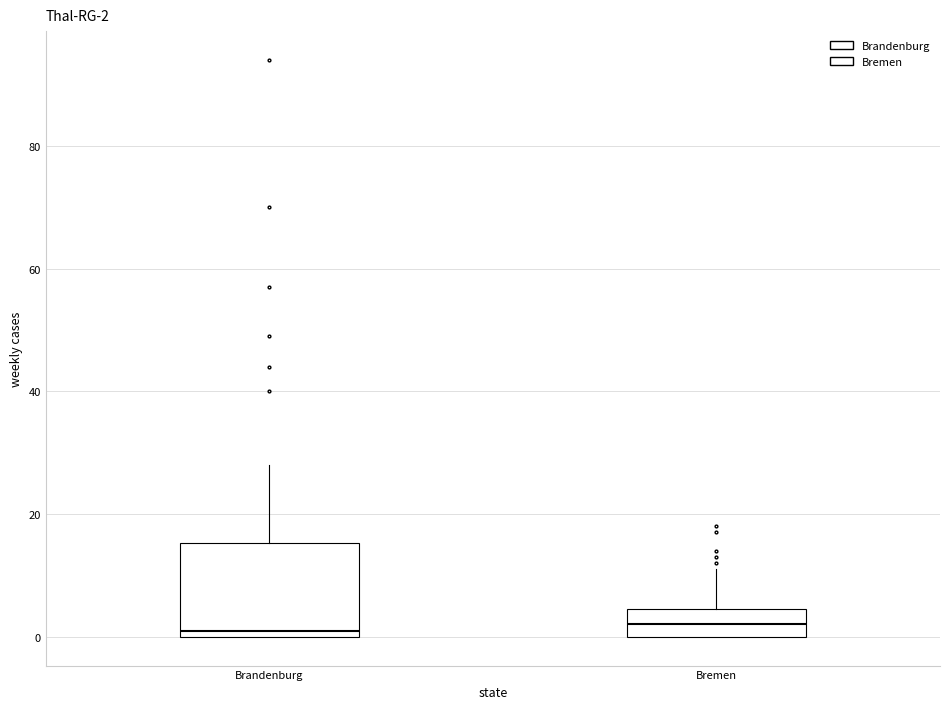

Comparing the boxes themselves (not the whiskers), which one is the tallest?

Brandenburg